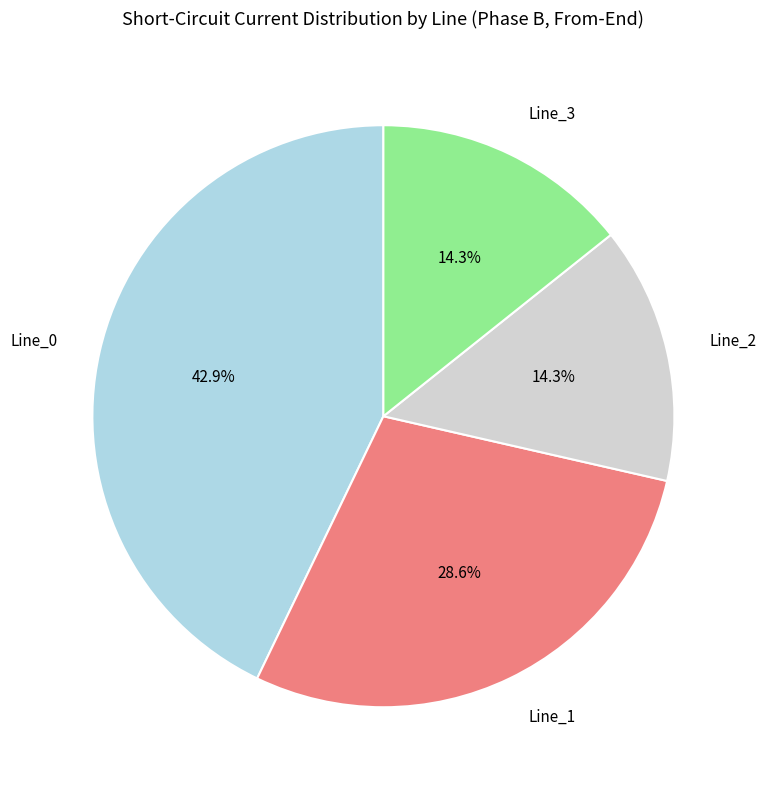

Is it true that Line_2 is 14% of the pie?

True